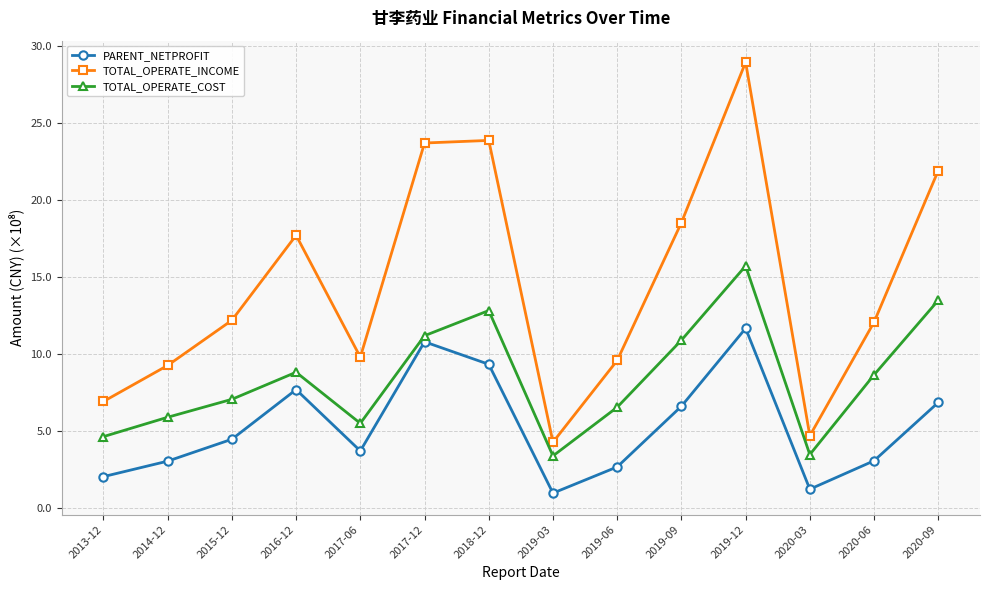

What is the difference between the maximum and minimum values in the TOTAL_OPERATE_COST series?

12.3